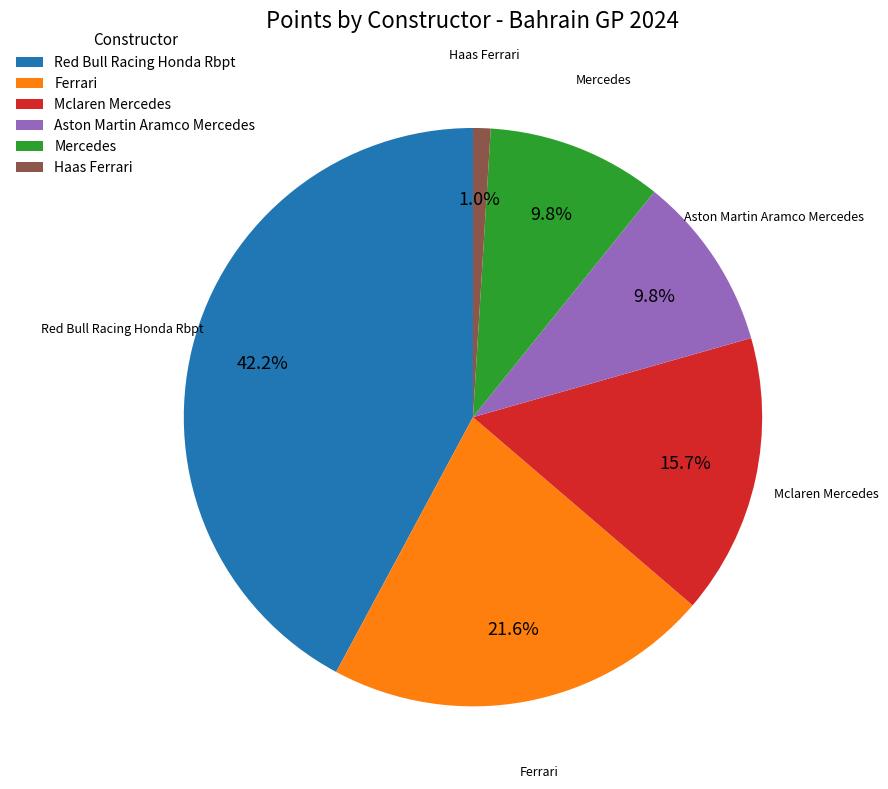

Which category has the smallest portion of the pie?

Haas Ferrari